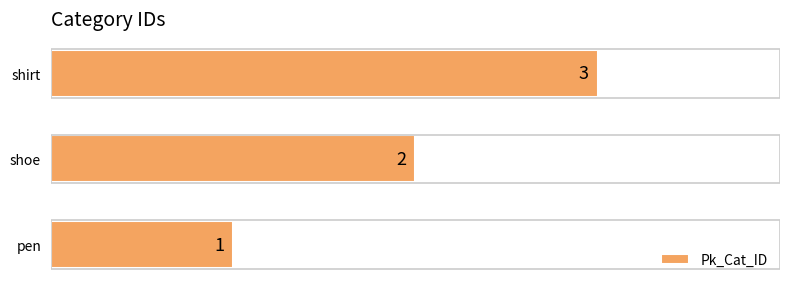

What is the difference between the second highest and minimum values?

1